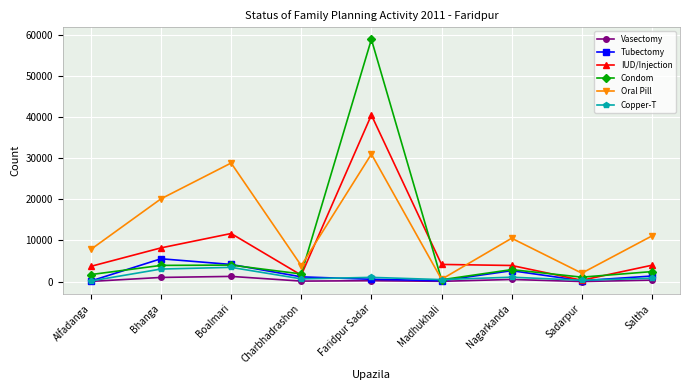

True or false: Oral Pill and IUD/Injection cross at least once.

True